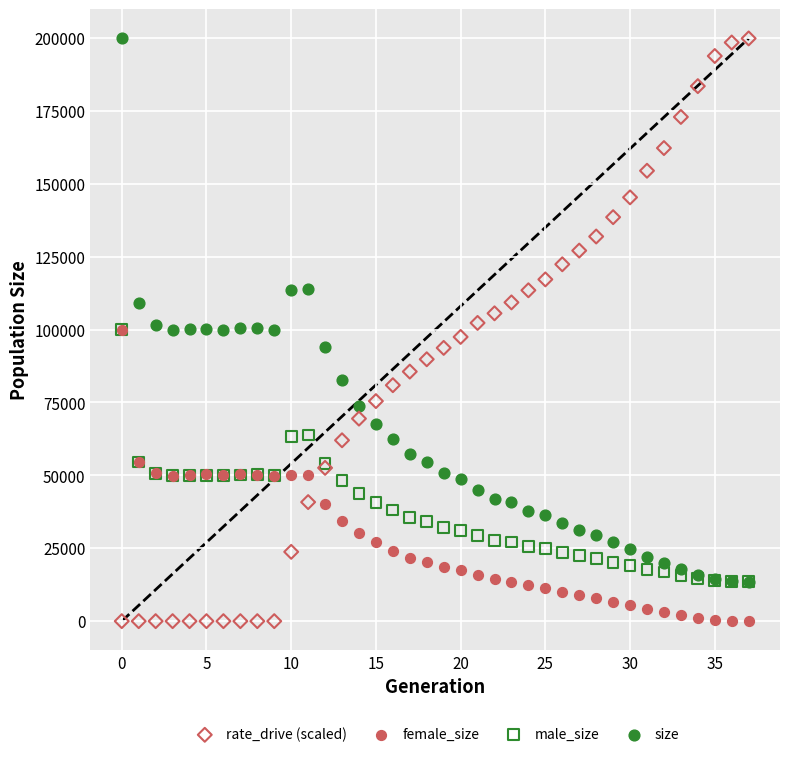

Which series has the largest Y range (max minus min)?

rate_drive (scaled)